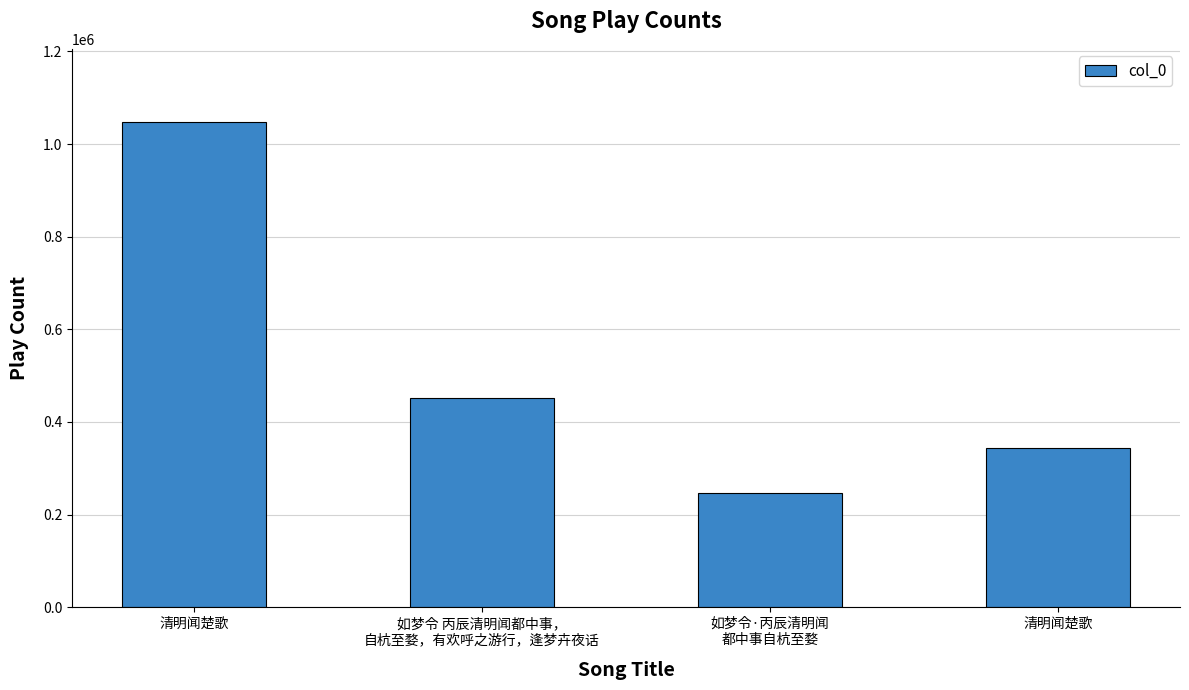

How many categories are shown in the chart?

4